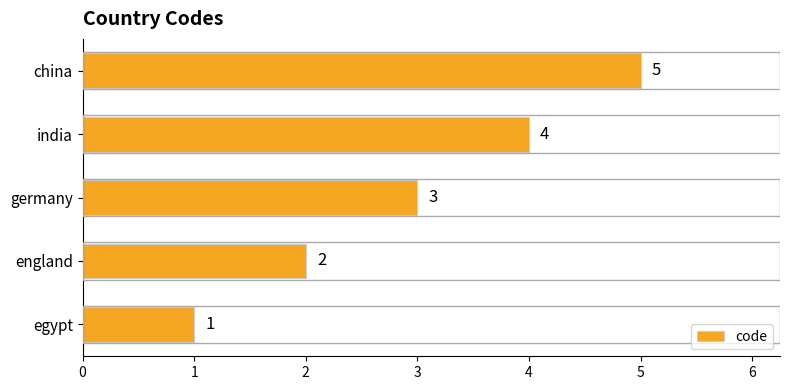

Between germany and england, which is larger?

germany